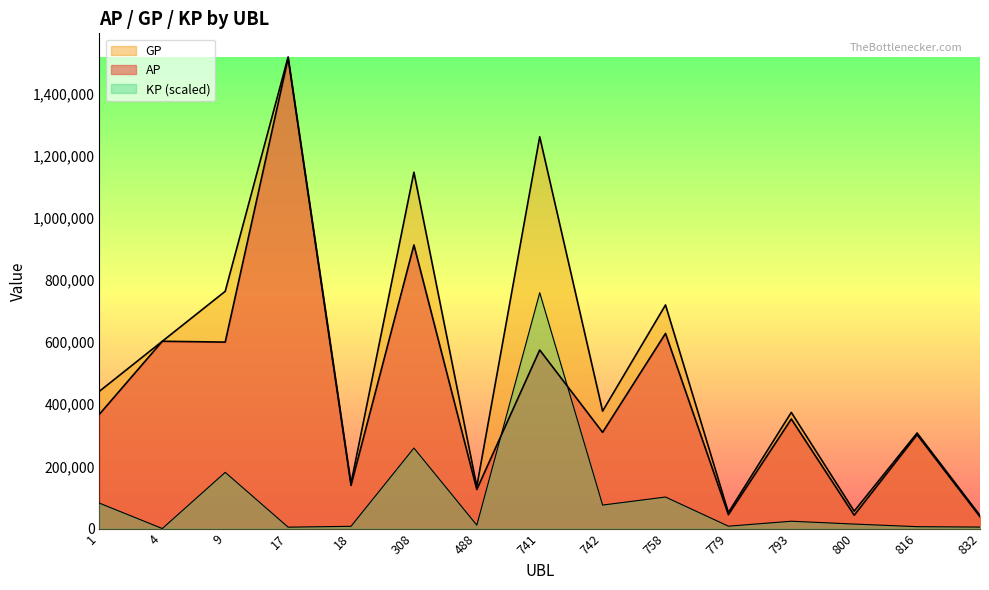

Reading right to left, transcribe all the data shown in this chart.

AP: 832=37935.0	816=302007.0	800=42865.0	793=352530.0	779=44649.0	758=627881.0	742=309527.0	741=574580.0	488=125686.0	308=912602.0	18=138805.0	17=1513798.0	9=600039.0	4=602713.0	1=367882.0
GP: 832=42230.0	816=307482.0	800=55877.0	793=373796.0	779=51495.0	758=719575.0	742=377855.0	741=1260717.0	488=135522.0	308=1146811.0	18=145309.0	17=1517838.0	9=763528.0	4=602713.0	1=441789.0
KP: 832=4750.0	816=6055.8	800=14392.0	793=23522.3	779=7572.2	758=101420.4	742=75575.9	741=758919.0	488=10879.3	308=259052.5	18=7193.9	17=4468.5	9=180831.2	4=0.0	1=81747.2